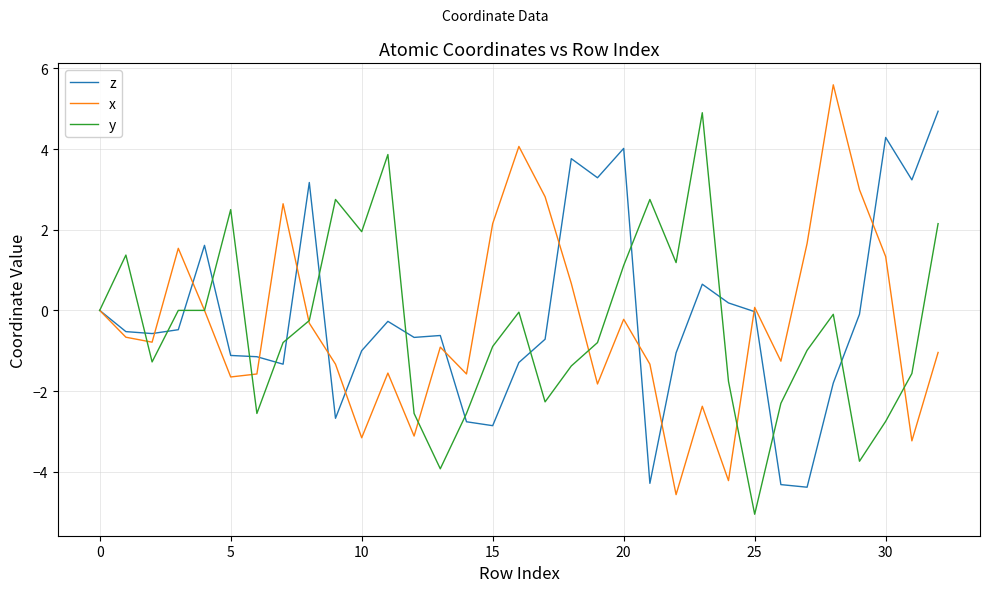

What is the smallest value displayed?

-5.1